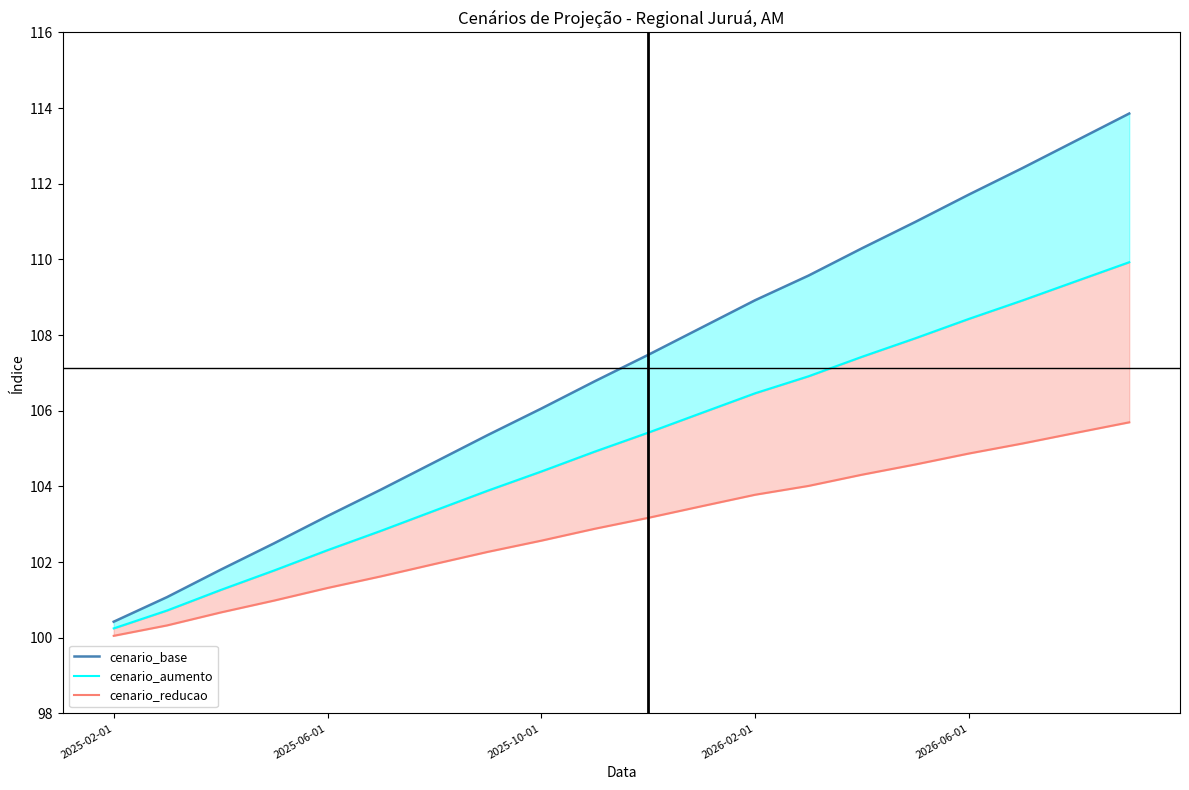

What is the difference between the cenario_reducao values at 5 and 19?

4.1